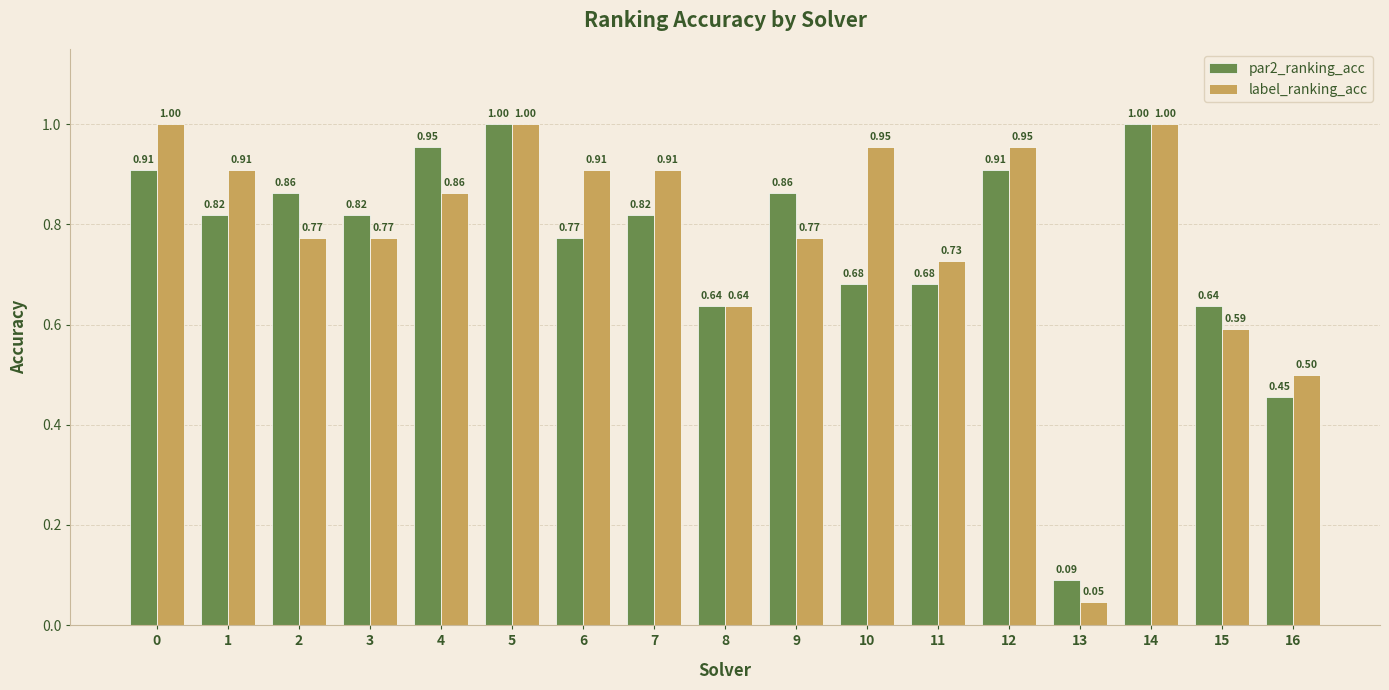

What is the value of the par2_ranking_acc bar at the 6th from the left?

1.0